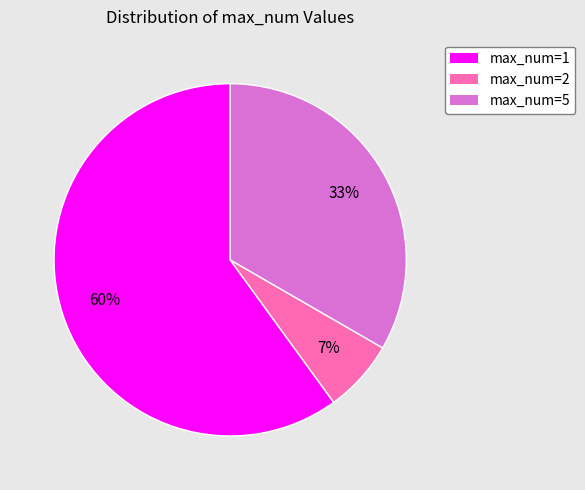

What is the largest slice in the pie chart?

max_num=1